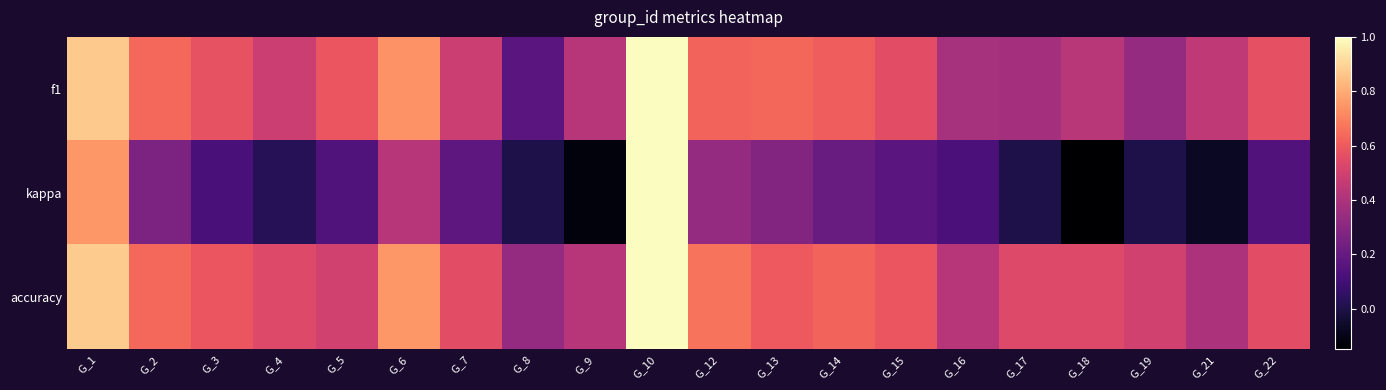

Reading left to right, list all the values displayed in this chart.

f1: G_1=0.9	G_2=0.6	G_3=0.6	G_4=0.5	G_5=0.6	G_6=0.7	G_7=0.5	G_8=0.2	G_9=0.4	G_10=1.0	G_12=0.6	G_13=0.6	G_14=0.6	G_15=0.6	G_16=0.4	G_17=0.4	G_18=0.4	G_19=0.3	G_21=0.5	G_22=0.6
kappa: G_1=0.8	G_2=0.3	G_3=0.1	G_4=0.0	G_5=0.1	G_6=0.4	G_7=0.2	G_8=0.0	G_9=-0.1	G_10=1.0	G_12=0.3	G_13=0.3	G_14=0.2	G_15=0.2	G_16=0.1	G_17=0.0	G_18=-0.1	G_19=0.0	G_21=-0.1	G_22=0.1
accuracy: G_1=0.9	G_2=0.6	G_3=0.6	G_4=0.5	G_5=0.5	G_6=0.8	G_7=0.6	G_8=0.3	G_9=0.4	G_10=1.0	G_12=0.7	G_13=0.6	G_14=0.6	G_15=0.6	G_16=0.4	G_17=0.5	G_18=0.5	G_19=0.5	G_21=0.4	G_22=0.6